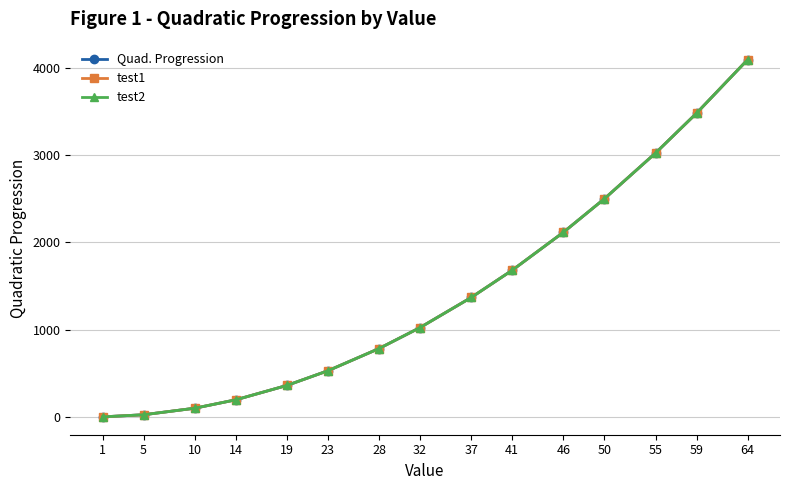

Is this an area chart (filled region under the line)?

No